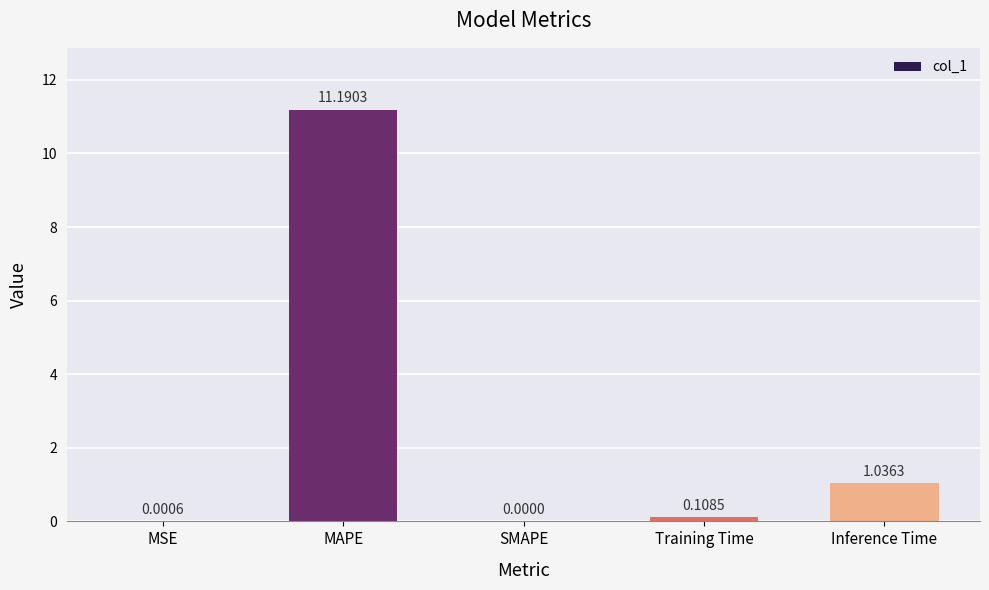

Where is the data nearest to the value 5?

Inference Time